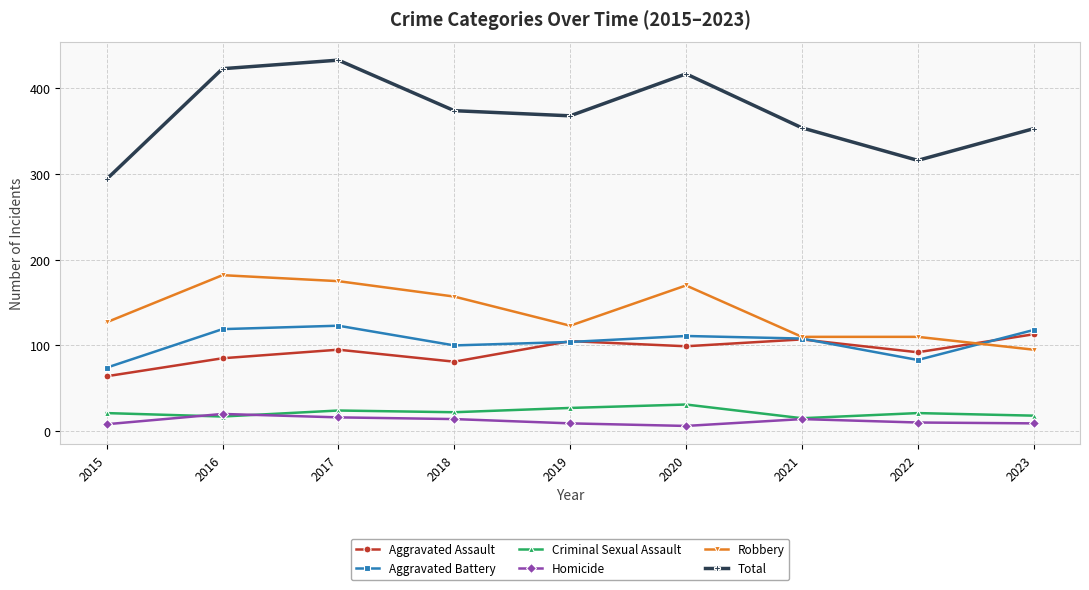

What is the value of the Robbery point at the 4th from the left?

157